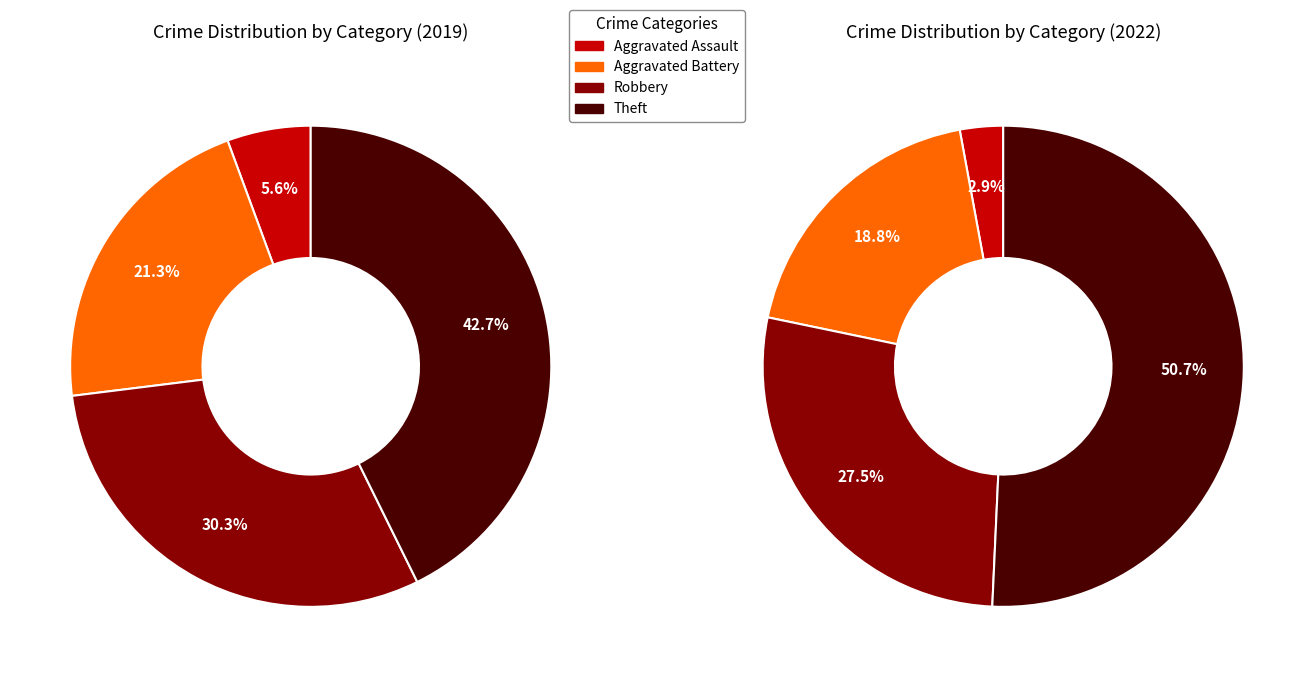

Is 3 the majority of the pie?

No